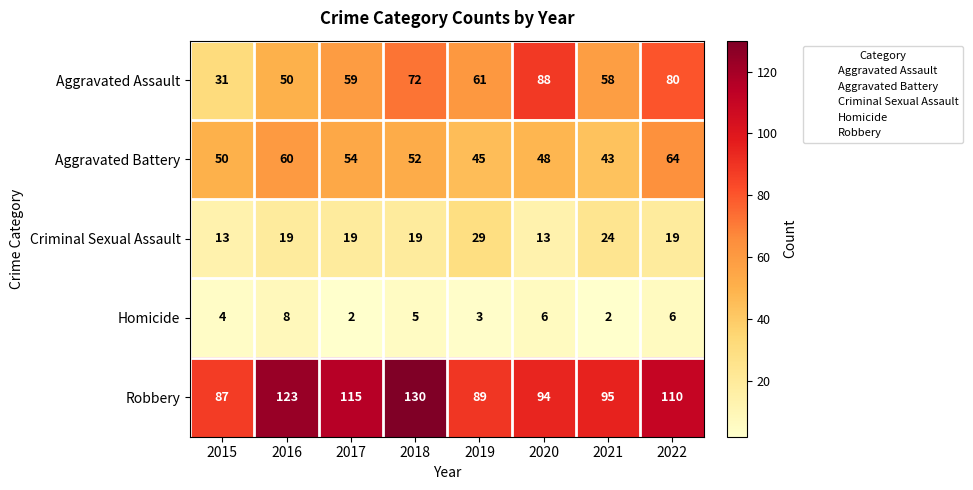

The value of Aggravated Battery at 2019 is 81. True or false?

False